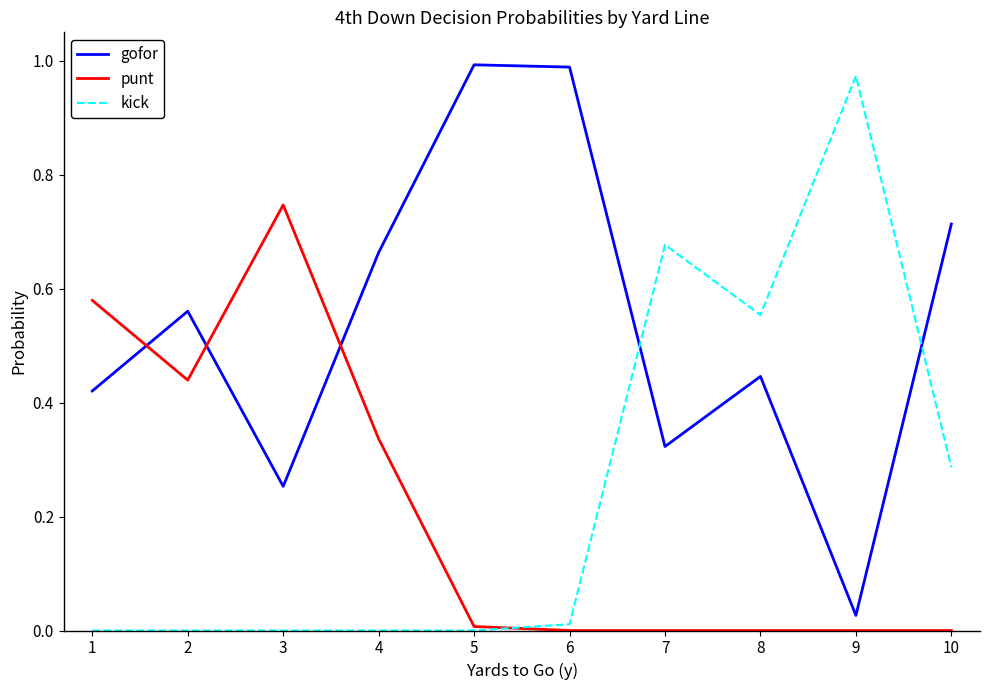

Does the chart have visible grid lines?

No